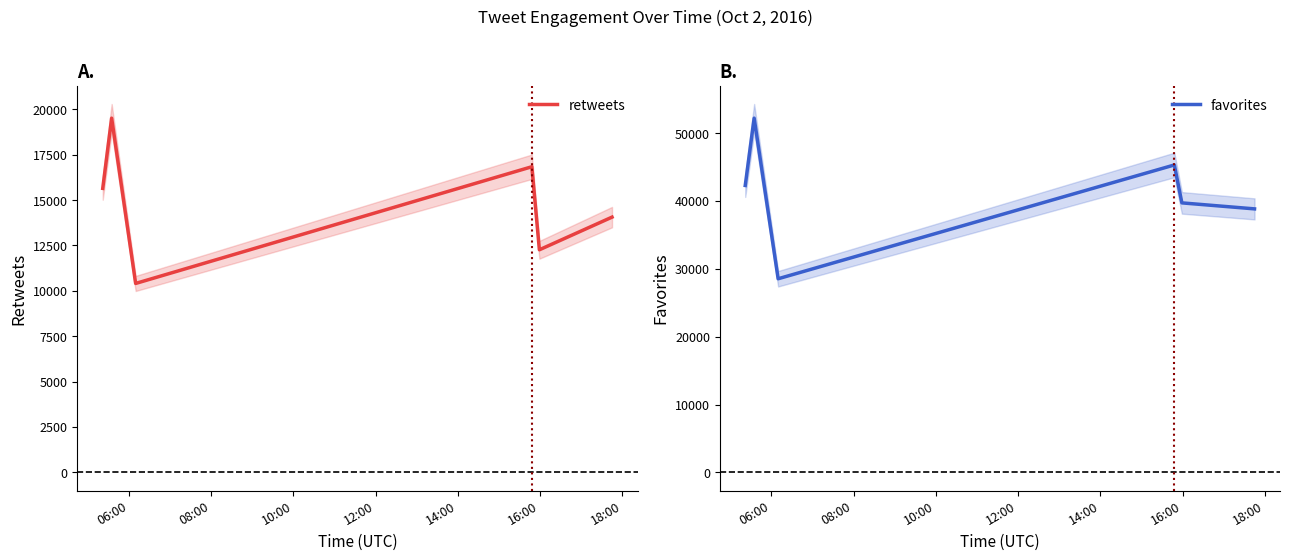

In favorites, how many points are lower than both neighbors (excluding endpoints)?

1